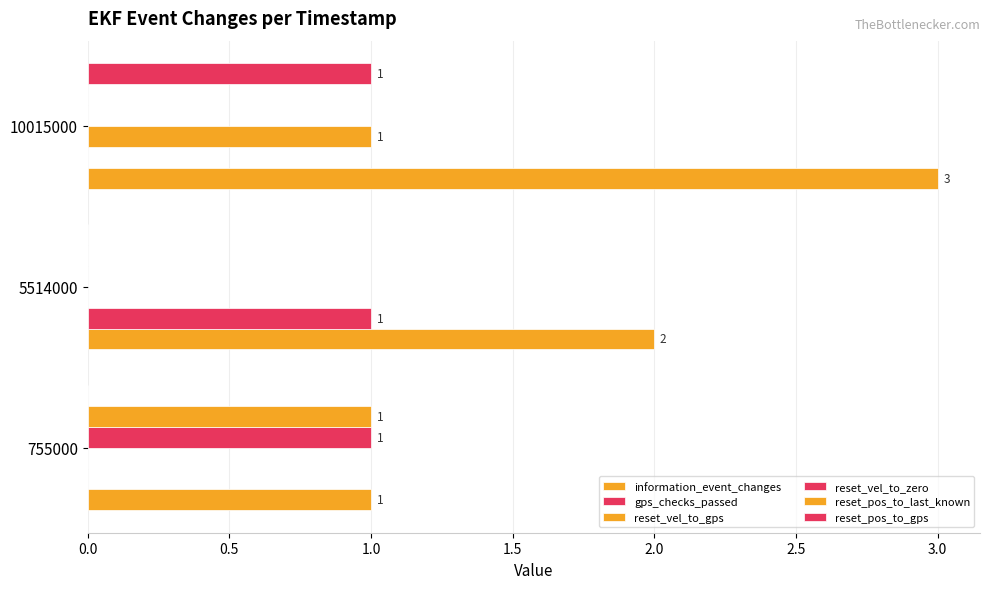

How many data points does each series have?

3